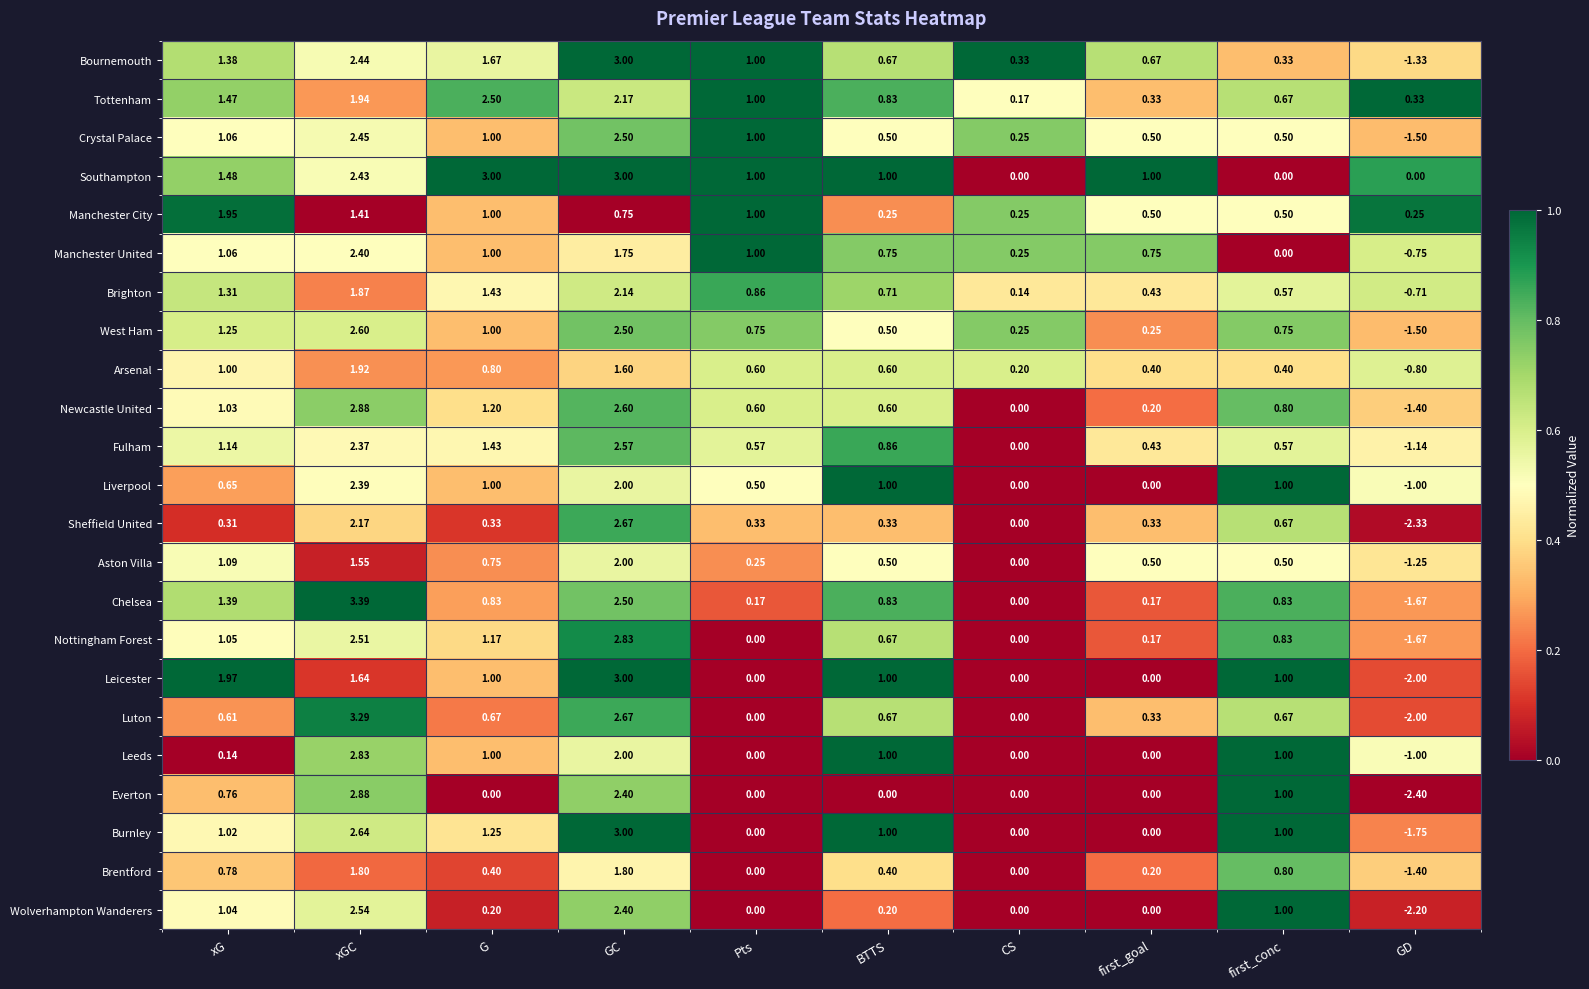

At which category does the chart reach its minimum across all series?

GD